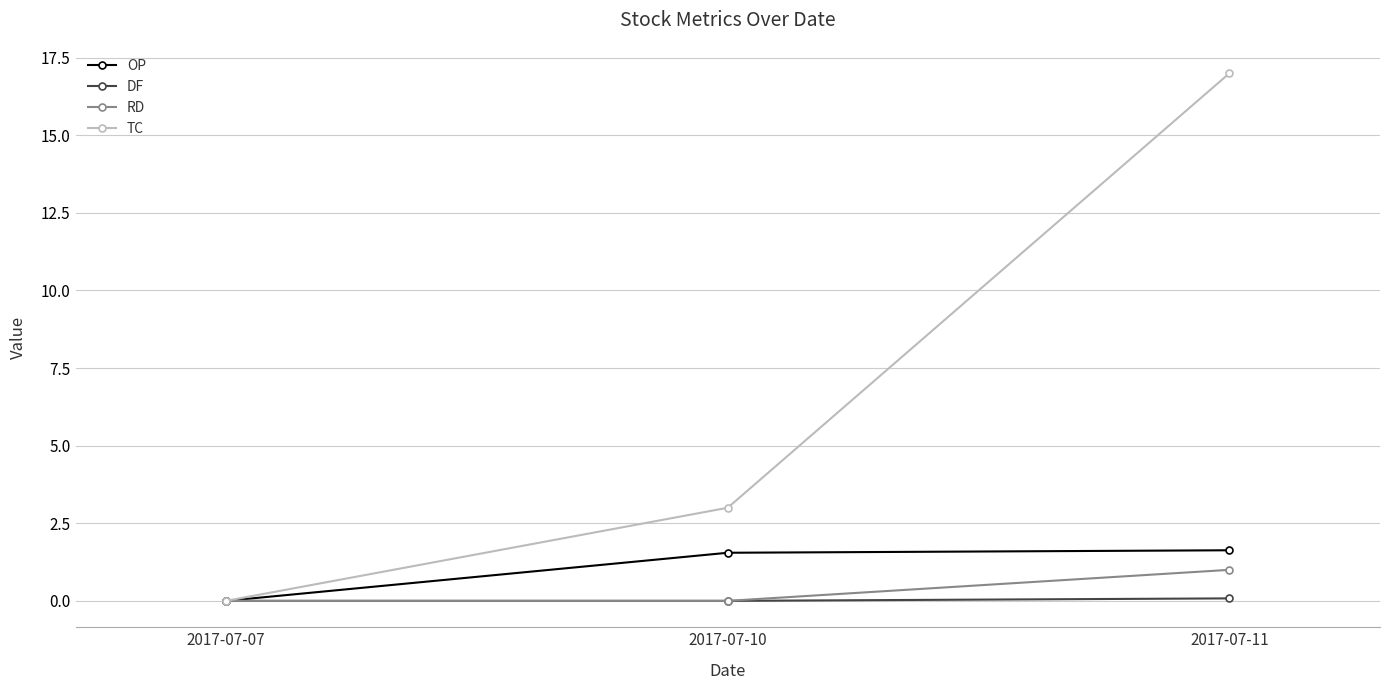

What is the total value across all series at 2017-07-11?

19.7